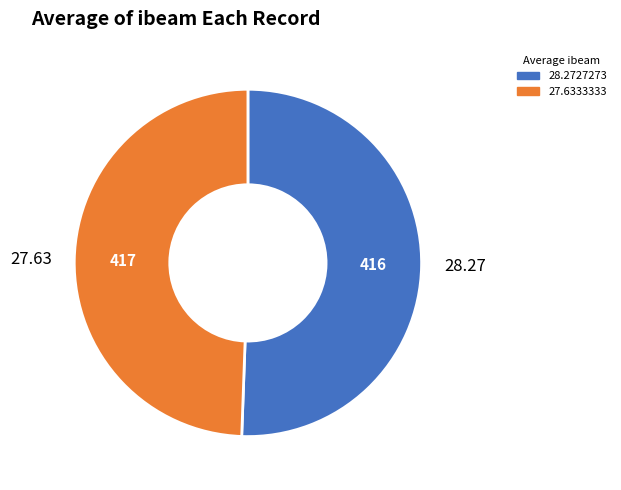

Combined, do 28.27 and 27.63 account for over 50%?

Yes